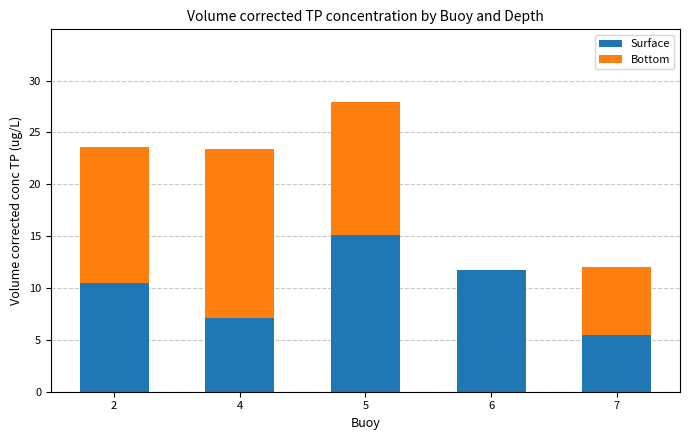

What is the difference between the Surface values at 5 and 2?

4.7